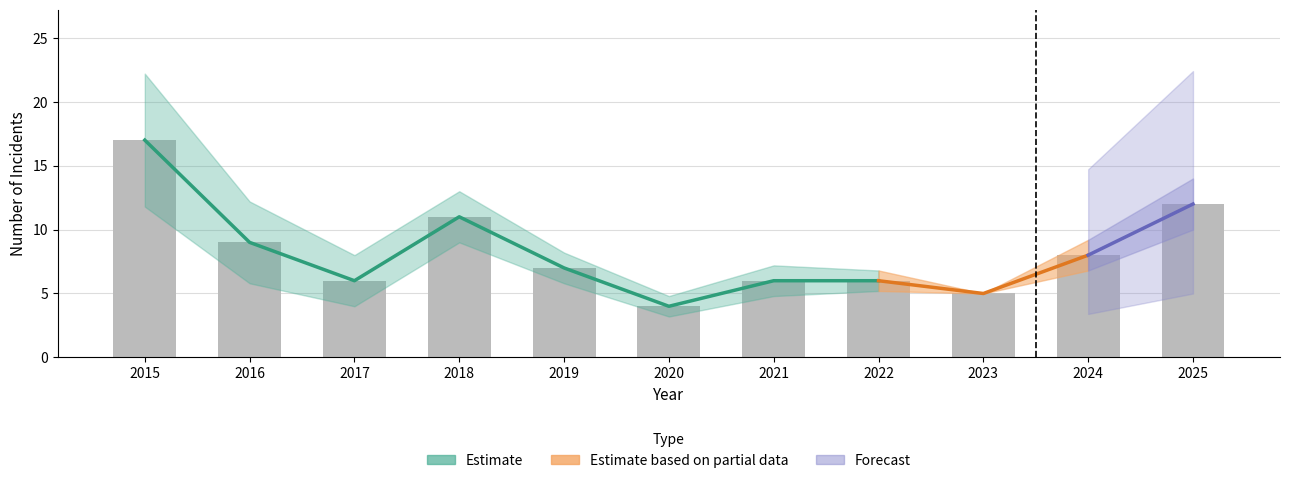

Does the chart contain stacked bars?

No